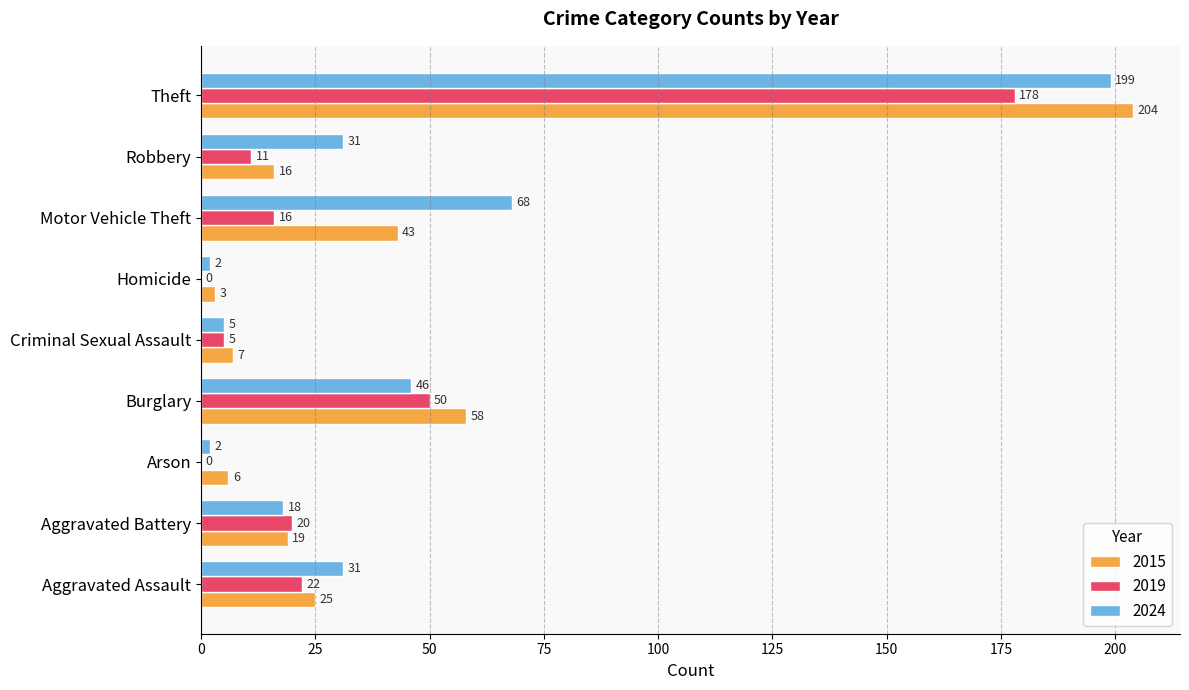

Which category has the highest value in the 2015 series?

Theft